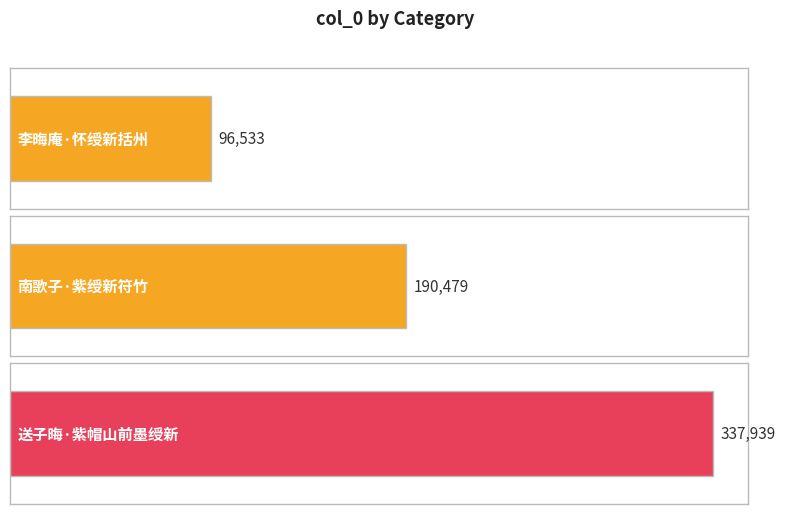

Where is the data nearest to the value 217236?

南歌子·紫绶新符竹